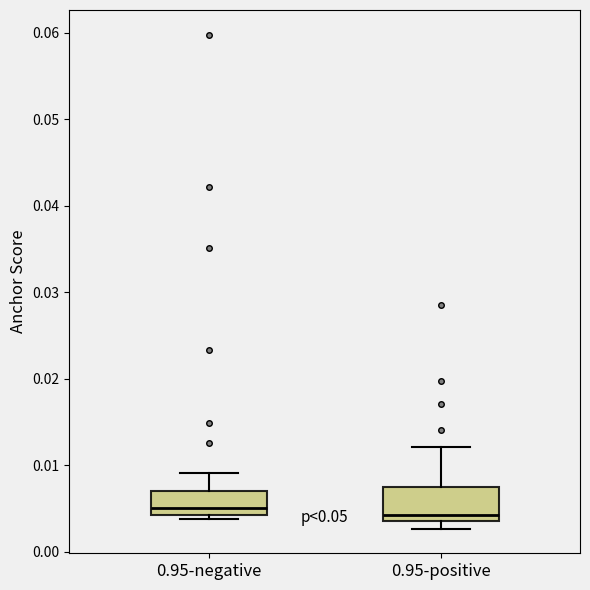

Reading left to right, read every box against the y-axis: the position of its median line, the range the box covers, and the ends of its whiskers. The values are not printed on the chart, so give them approximately, as read against the axis.

0.95-negative: median 0.005, box 0.004 to 0.007, whiskers 0.004 (just below the box's lower edge) to 0.009
0.95-positive: median 0.004 (just above the box's lower edge), box 0.004 to 0.007, whiskers 0.003 to 0.012